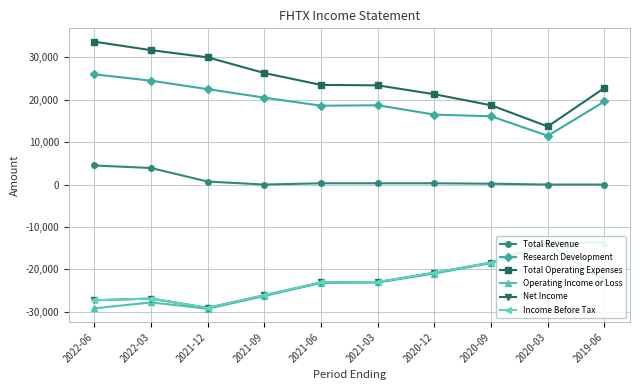

Does the chart have visible grid lines?

Yes